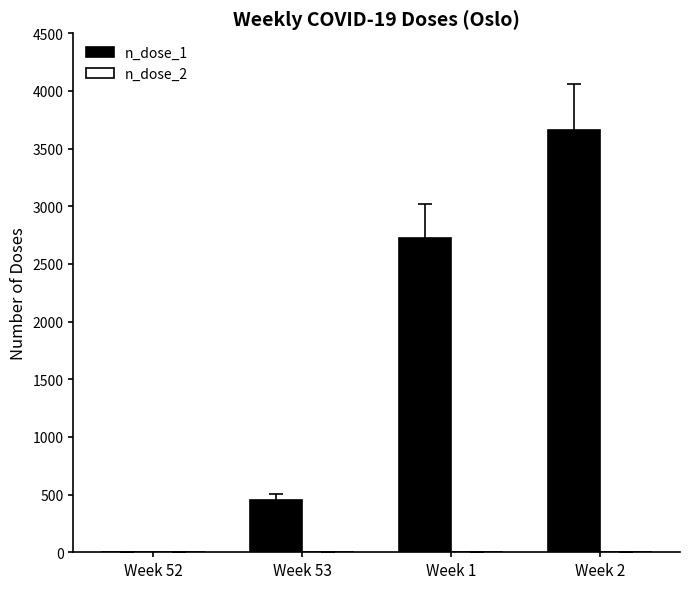

How many categories are shown in the chart?

4